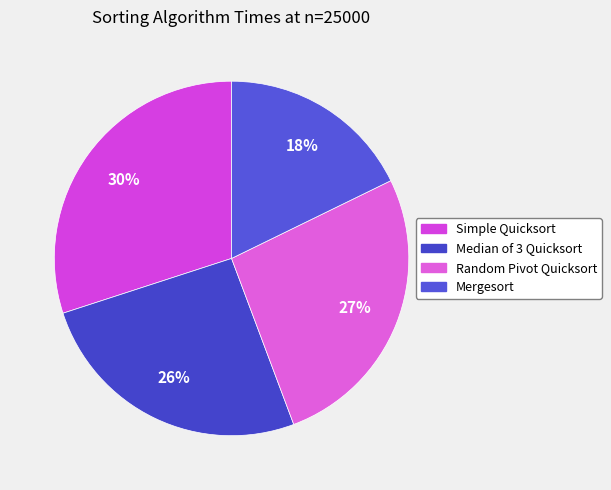

Which category has the biggest portion of the pie?

Simple Quicksort